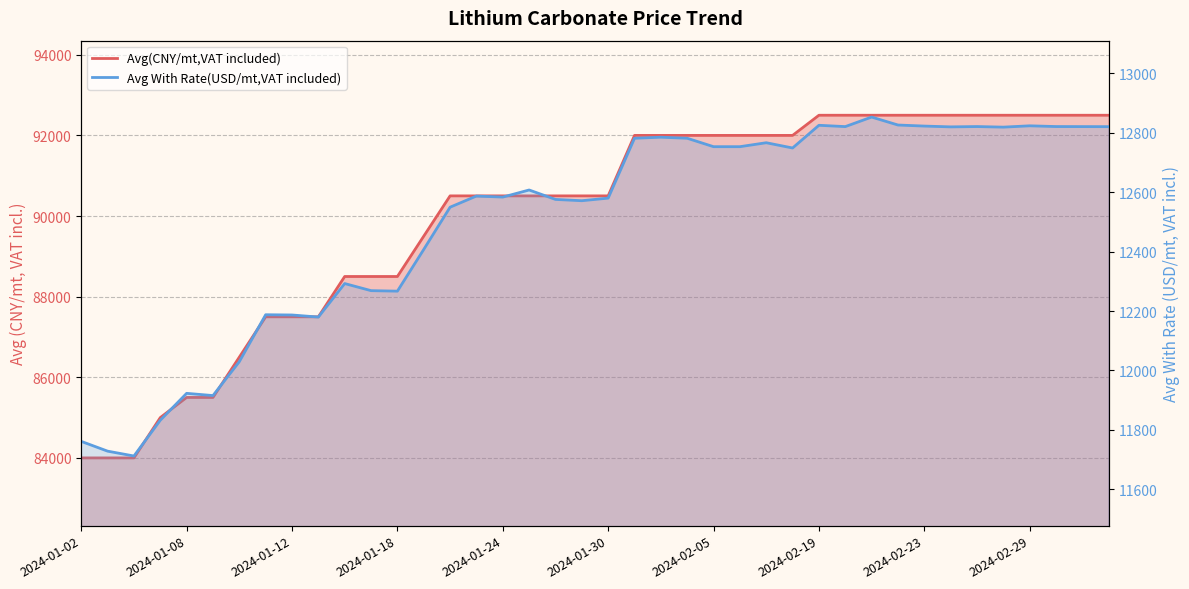

Reading left to right, what are all the values shown in this chart?

Avg(CNY/mt,VAT included): 84000.0	84000.0	84000.0	85000.0	85500.0	85500.0	86500.0	87500.0	87500.0	87500.0	88500.0	88500.0	88500.0	89500.0	90500.0	90500.0	90500.0	90500.0	90500.0	90500.0	90500.0	92000.0	92000.0	92000.0	92000.0	92000.0	92000.0	92000.0	92500.0	92500.0	92500.0	92500.0	92500.0	92500.0	92500.0	92500.0	92500.0	92500.0	92500.0	92500.0
Avg With Rate(USD/mt,VAT included): 11761.4	11728.6	11712.2	11832.5	11923.0	11915.5	12029.6	12187.5	12186.6	12179.7	12292.4	12268.5	12266.8	12407.1	12549.2	12586.8	12583.2	12607.1	12575.4	12571.0	12579.8	12781.1	12784.7	12781.1	12752.8	12752.8	12766.1	12748.4	12824.8	12820.3	12852.4	12825.7	12822.1	12819.5	12820.5	12818.6	12823.0	12820.5	12820.3	12820.2